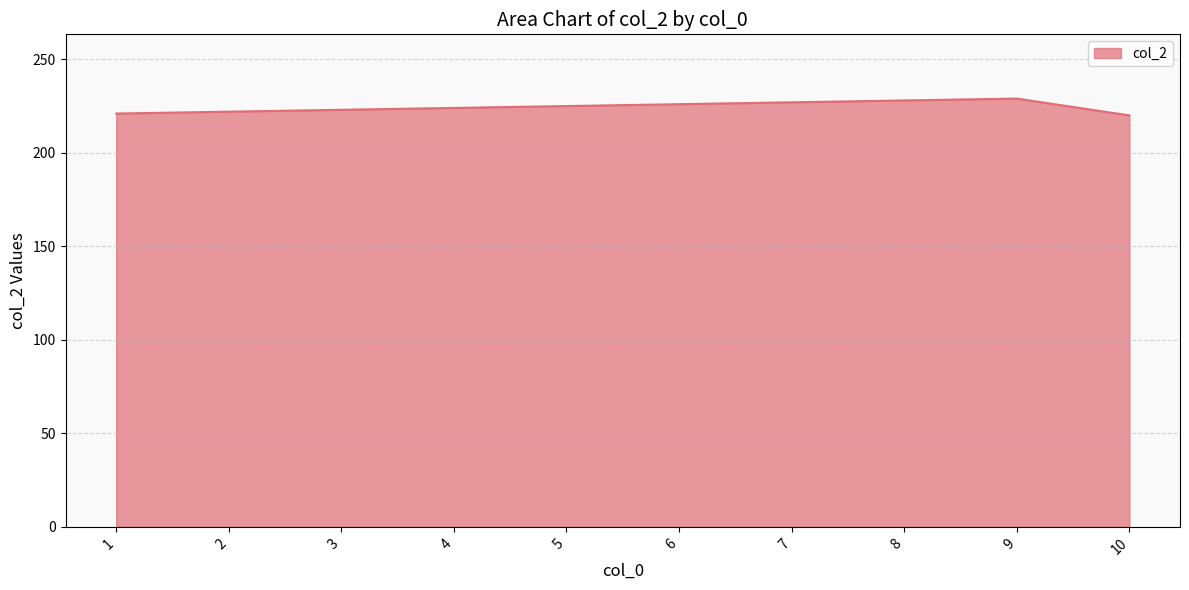

The chart shows a value of 308 at 5. True or false?

False